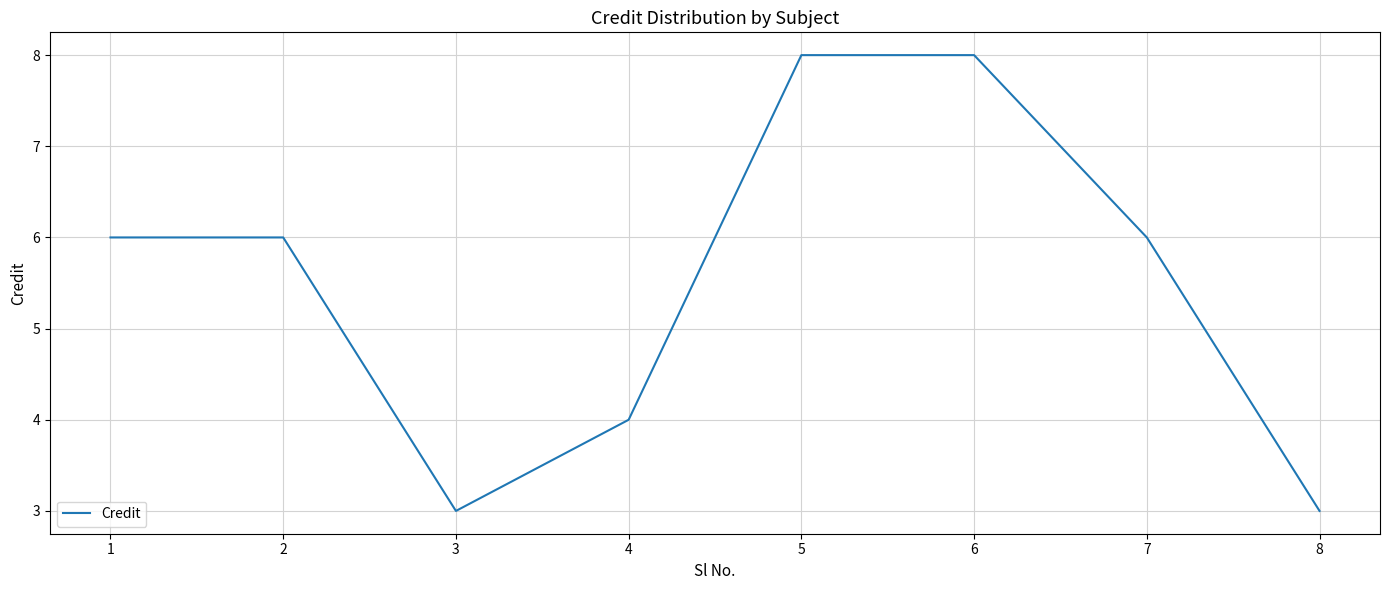

What is the difference between the maximum and minimum values?

5